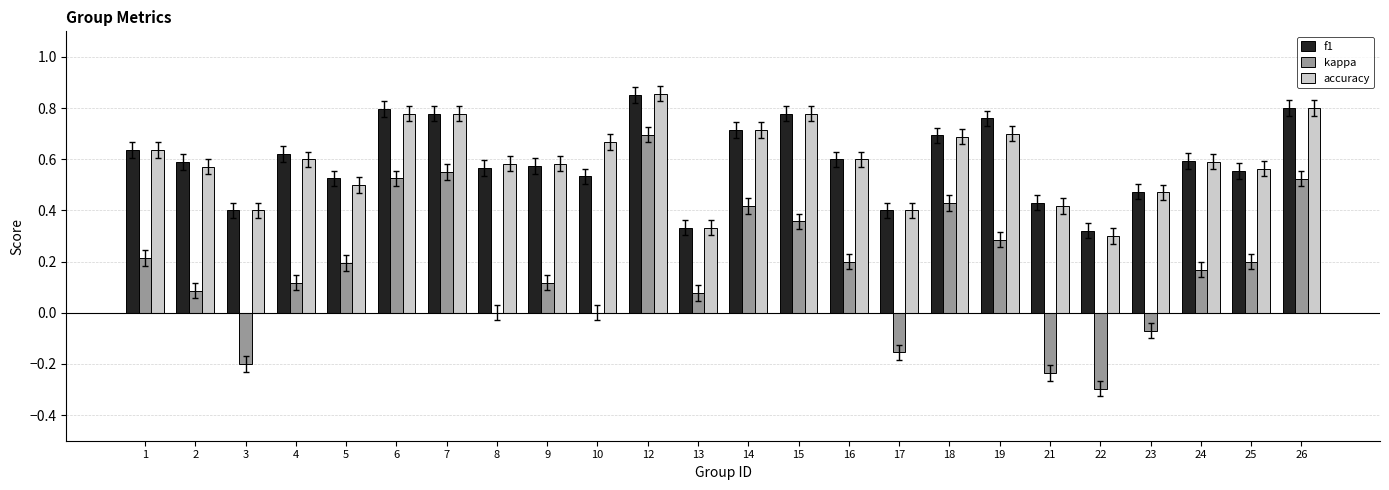

Between 12 and 25, which series saw the biggest shift?

kappa